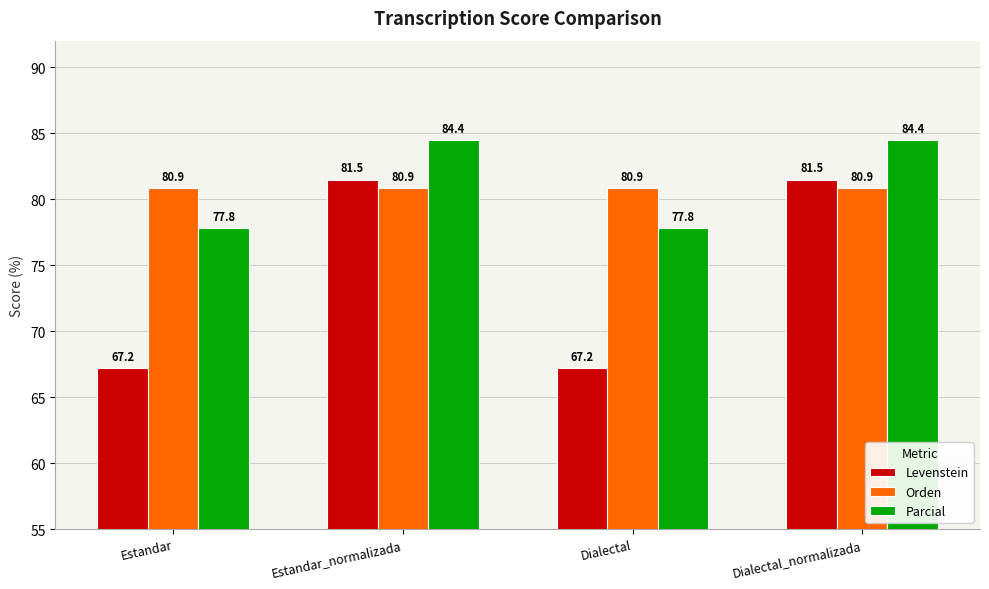

Are the bars horizontal?

No